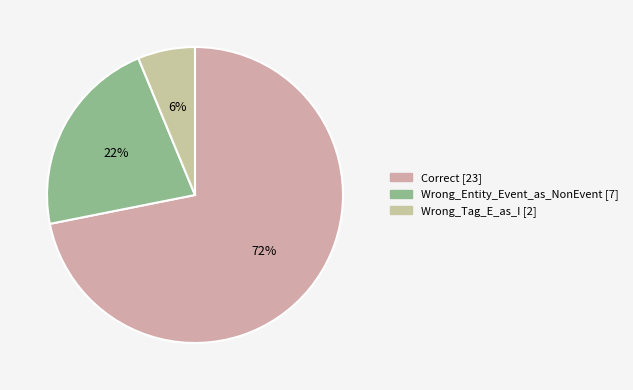

How many segments does this pie chart have?

3